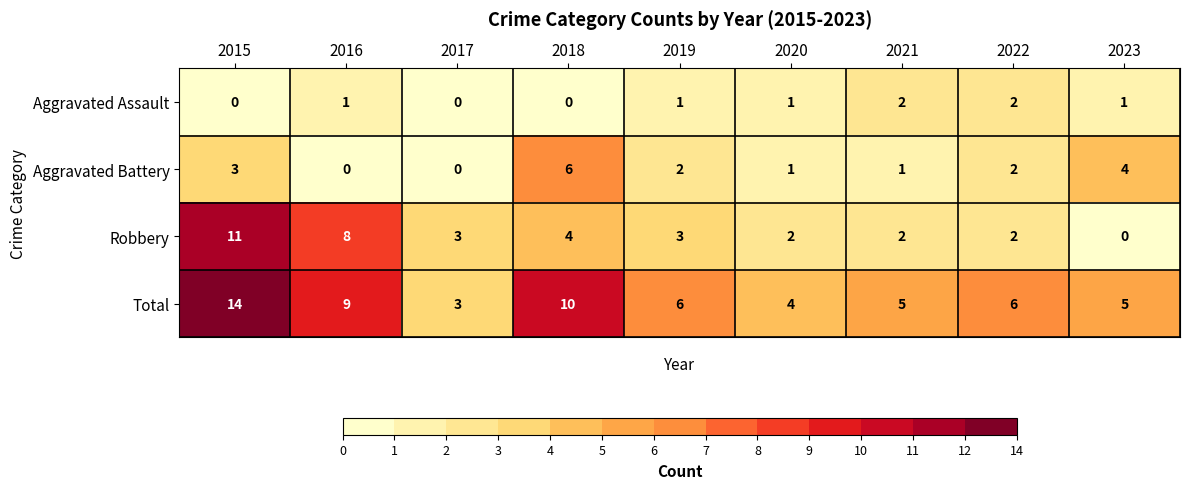

Between 2018 and 2020, which series saw the biggest shift?

Total